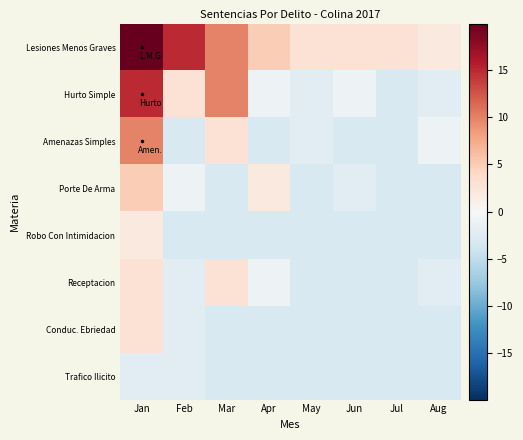

Between Jan and Jun, which series saw the biggest shift?

Lesiones Menos Graves